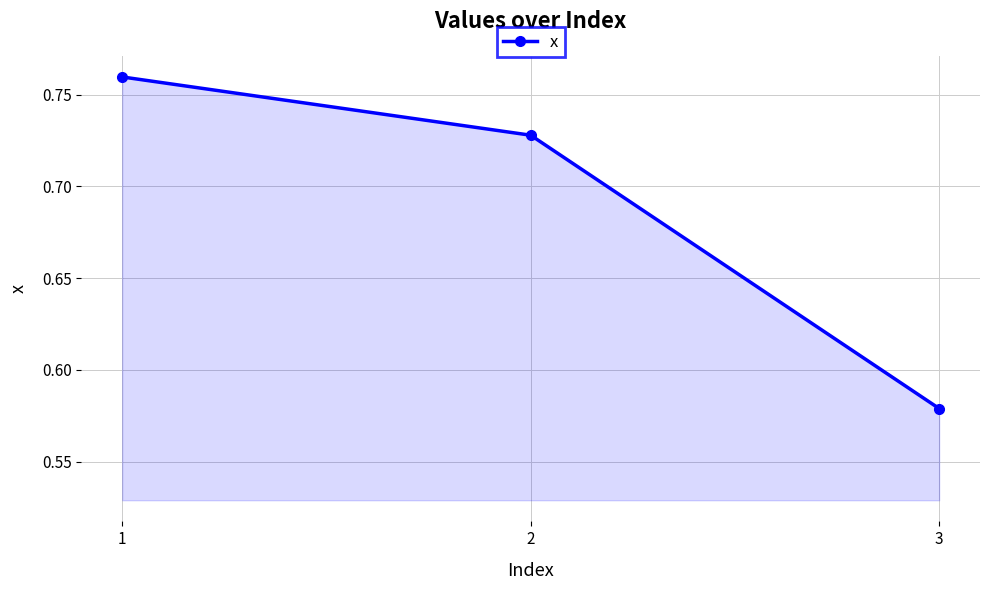

Which label corresponds to the smallest value in the chart?

3